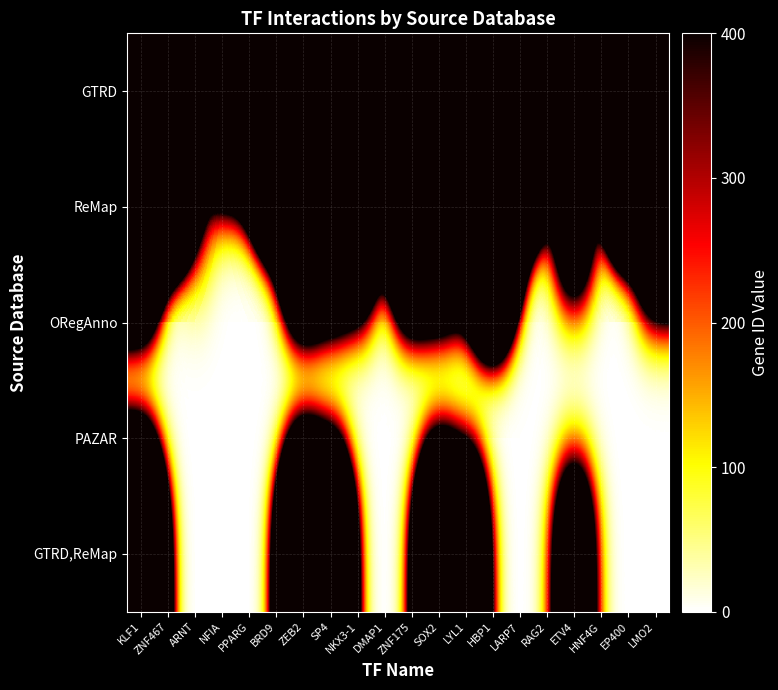

At KLF1, list the series in order from largest to smallest.

GTRD, ReMap, GTRD,ReMap, ORegAnno, PAZAR